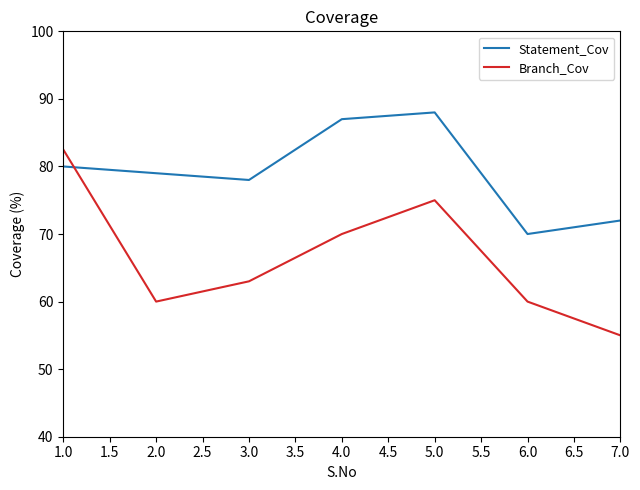

Which series changed the most between 3.0 and 4.0?

Statement_Cov